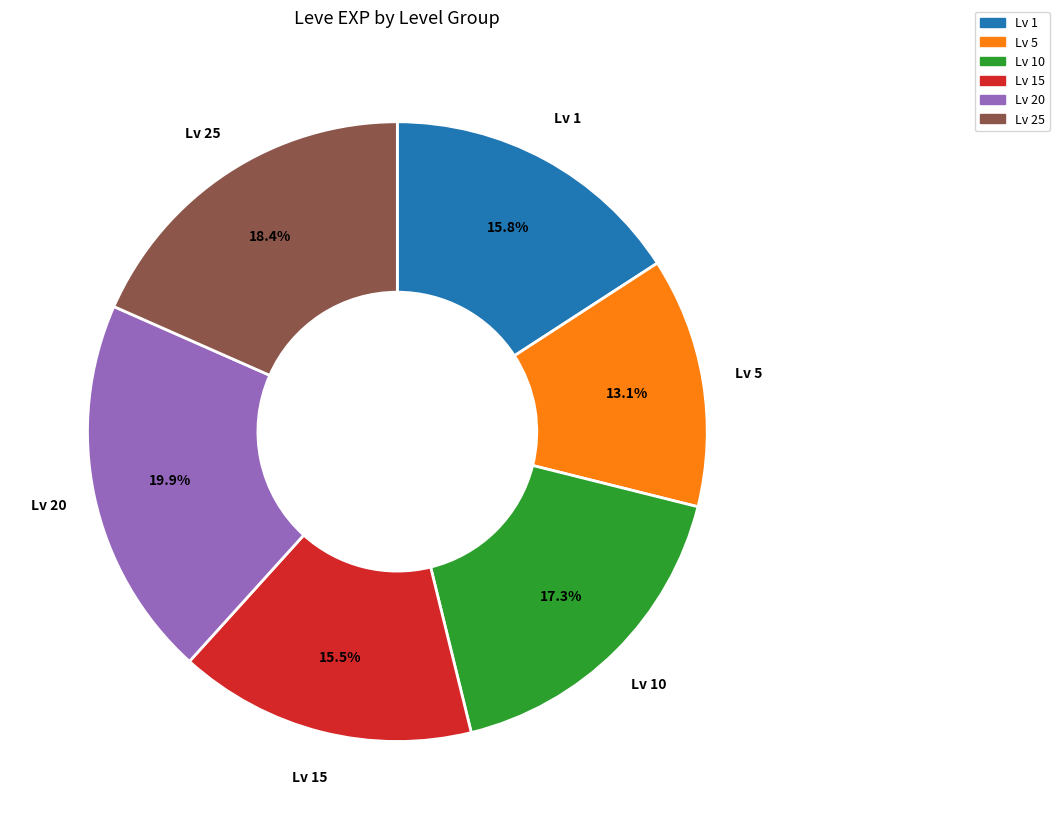

Does any single category account for the majority?

No